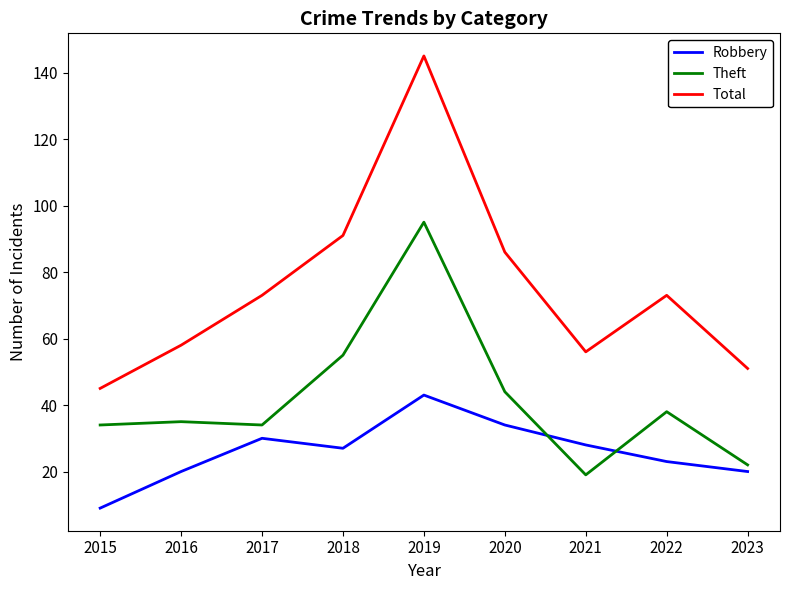

Where is the first local minimum for Total?

2021